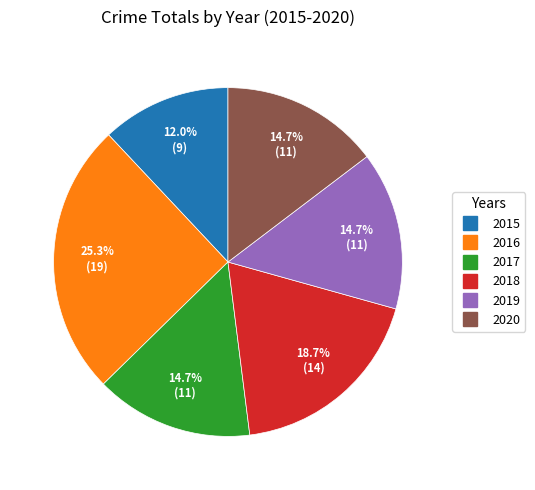

What is the smallest slice in the pie chart?

2015